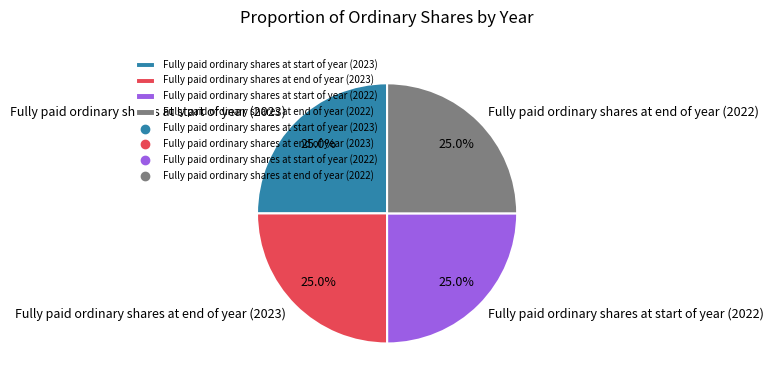

To the nearest percent, what is the average slice percentage?

25%